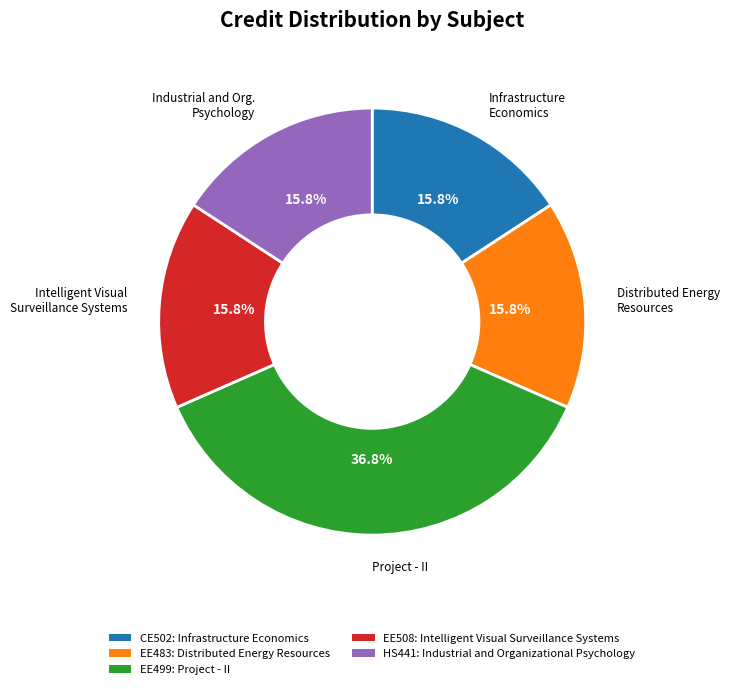

The EE483: Distributed Energy Resources slice represents 29% of the pie. True or false?

False